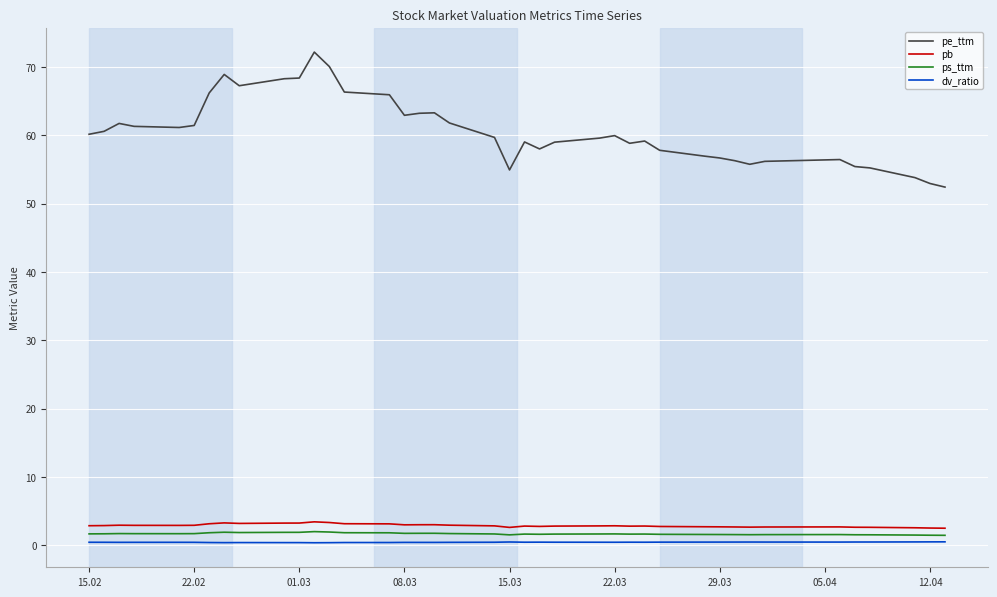

Which series has the widest spread of values?

pe_ttm